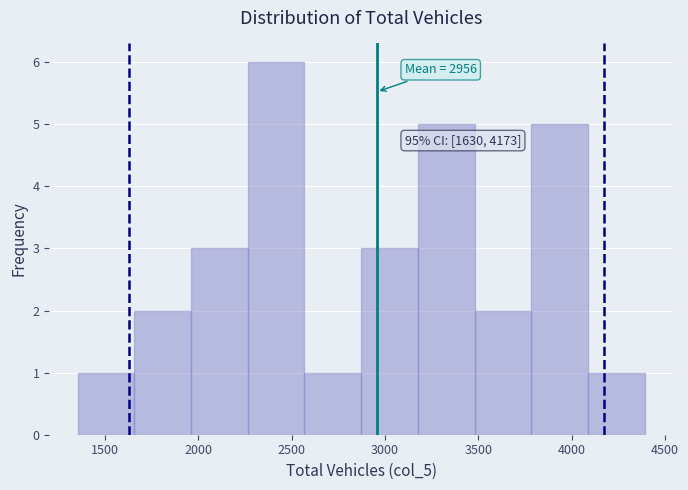

Over which range of the x-axis is the bar tallest?

2250 to 2550